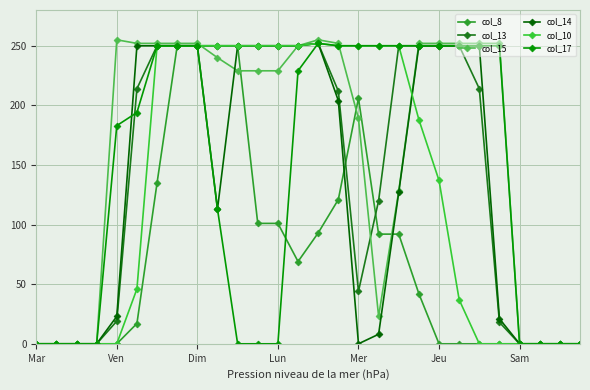

Where is col_10 nearest to the value 126?

Jeu